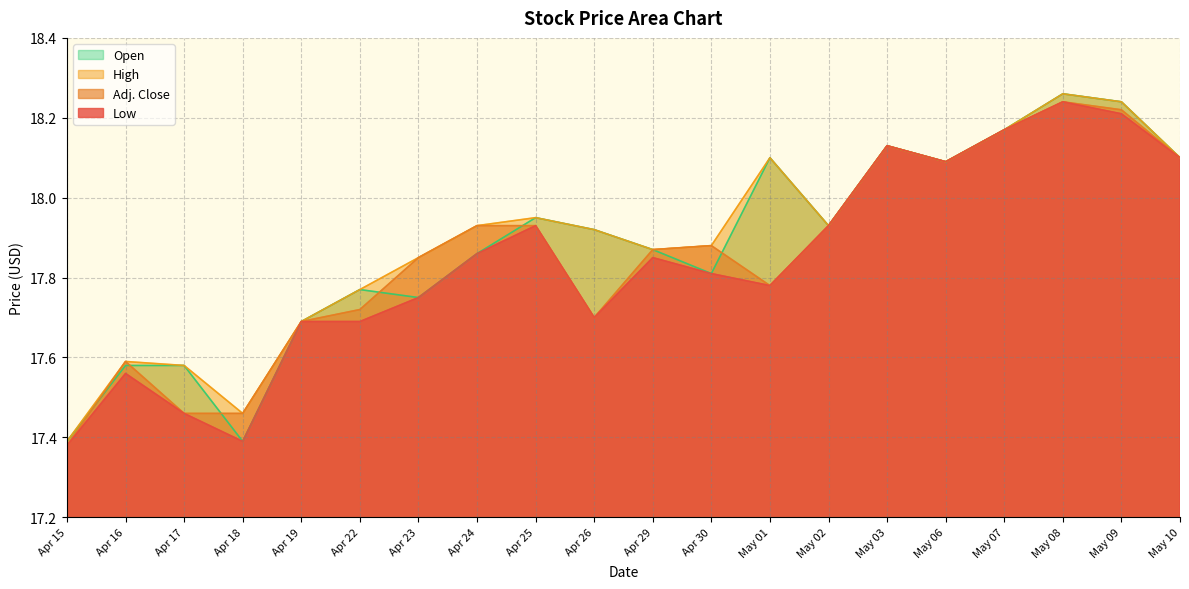

What is the difference between the highest and lowest values at Apr 24?

0.1